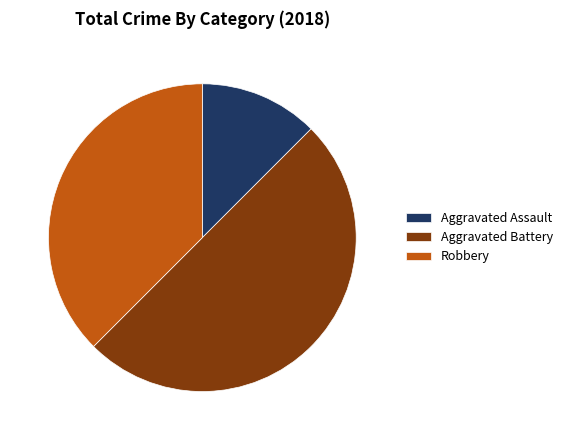

What is the smallest slice in the pie chart?

Aggravated Assault